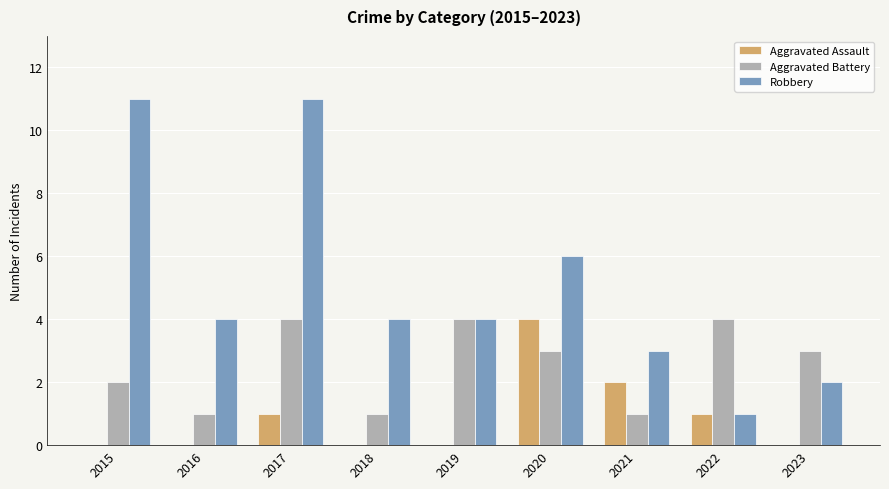

Between 2017 and 2019, which series saw the biggest shift?

Robbery